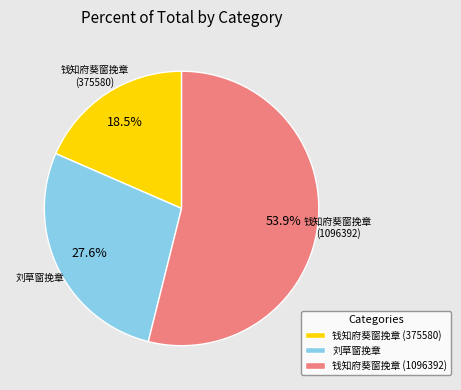

Count the number of slices in the pie.

3